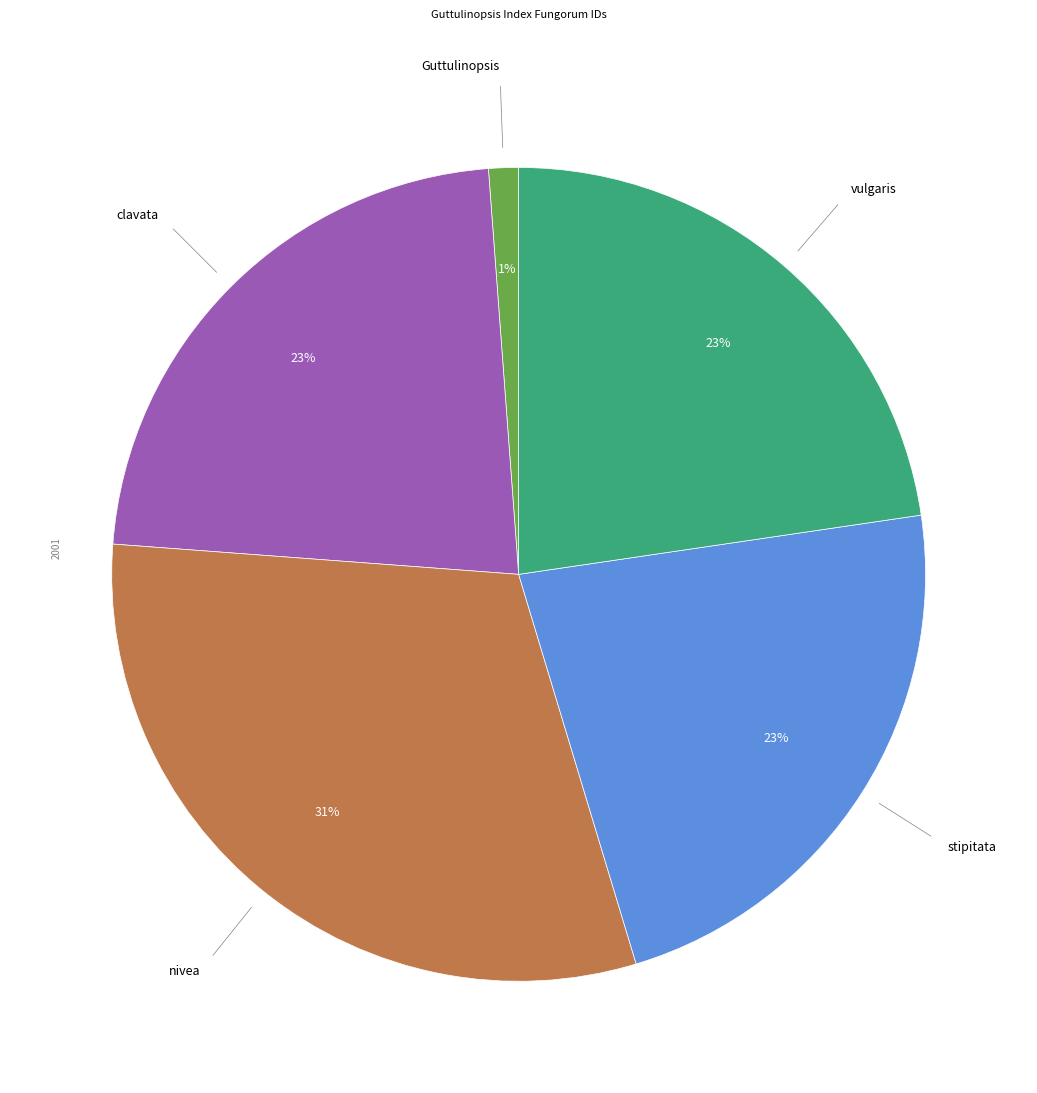

To the nearest percent, what is the average slice percentage?

20%